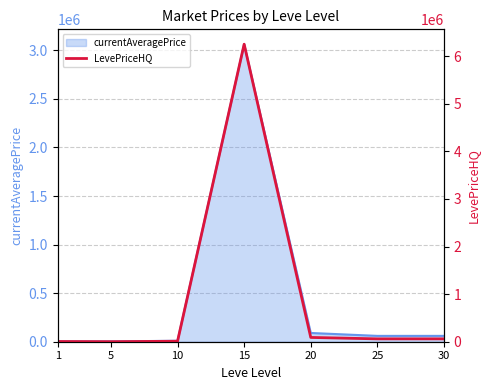

What is the highest value of the currentAveragePrice series?

3062500.0